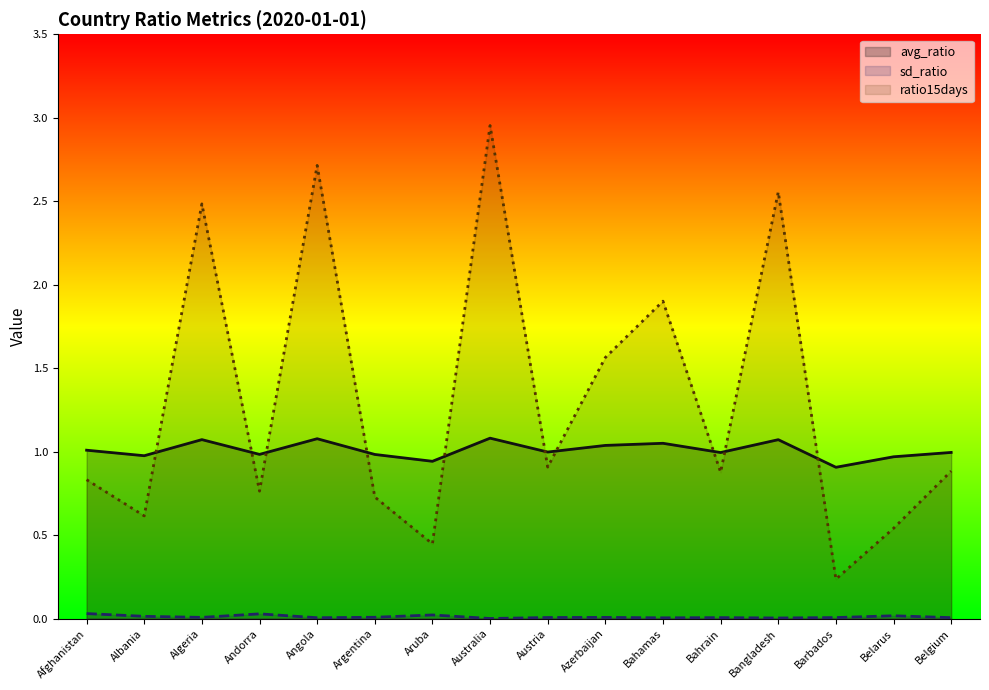

Reading left to right, what are all the values shown in this chart?

avg_ratio: 1.0	1.0	1.1	1.0	1.1	1.0	0.9	1.1	1.0	1.0	1.0	1.0	1.1	0.9	1.0	1.0
sd_ratio: 0.0	0.0	0.0	0.0	0.0	0.0	0.0	0.0	0.0	0.0	0.0	0.0	0.0	0.0	0.0	0.0
ratio15days: 0.8	0.6	2.5	0.8	2.7	0.7	0.4	3.0	0.9	1.6	1.9	0.9	2.6	0.2	0.5	0.9